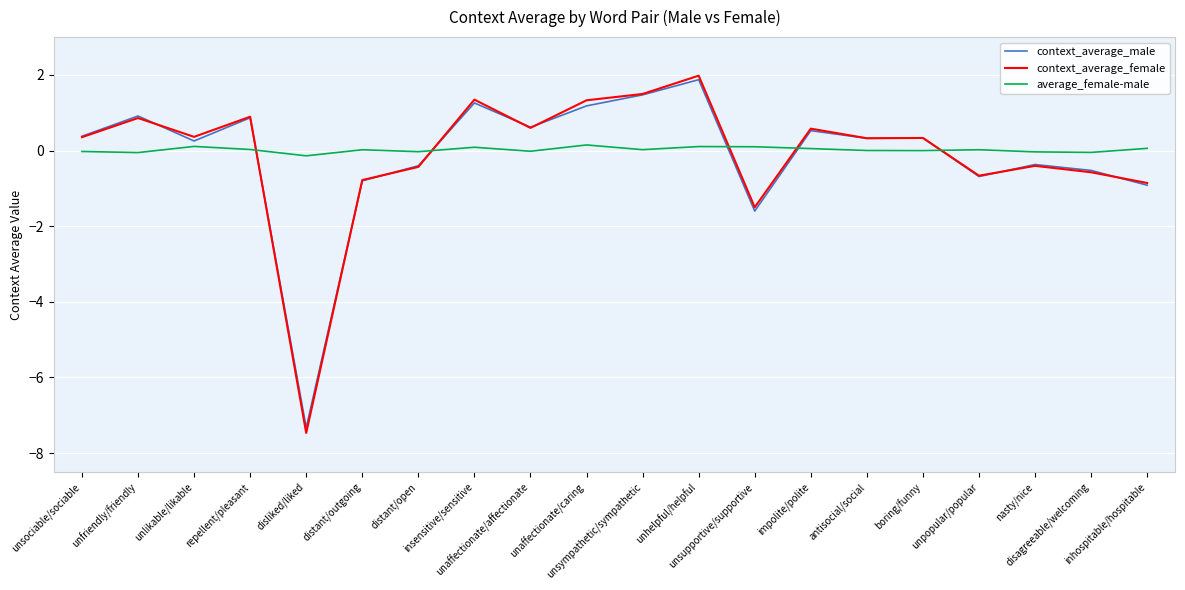

Is it true that context_average_female equals 0.4 at repellent/pleasant?

False